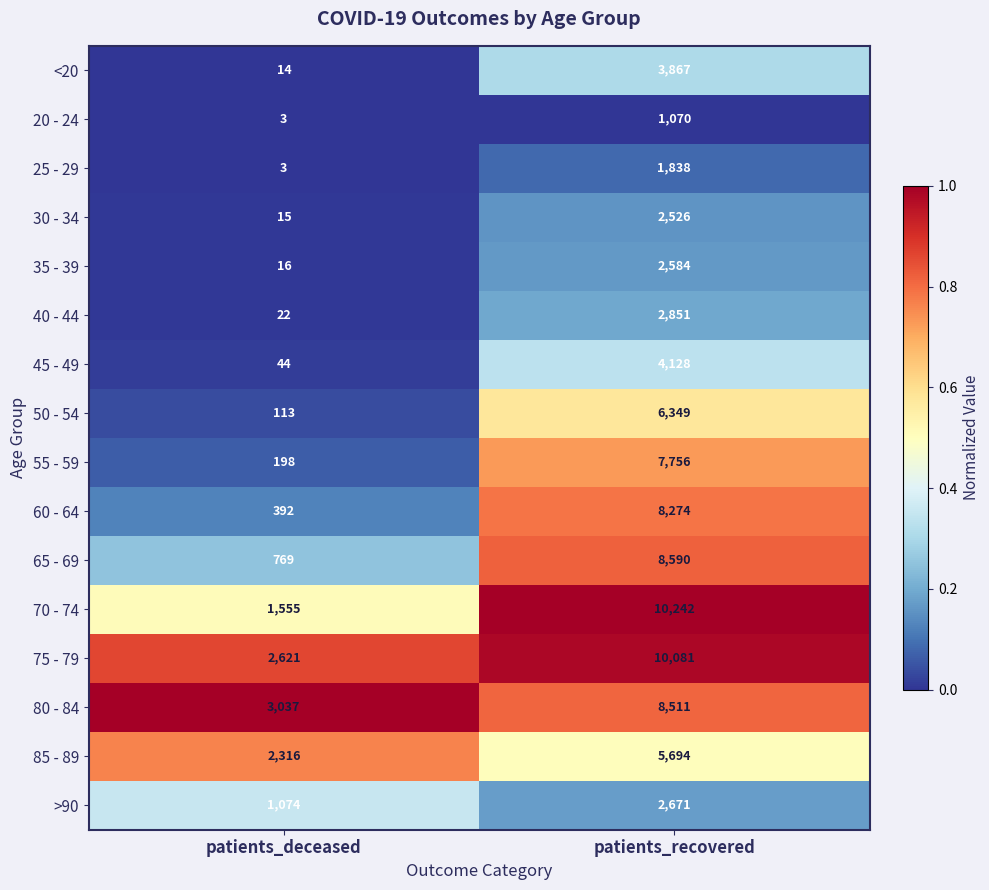

What is the total value across all series at patients_recovered?

87032